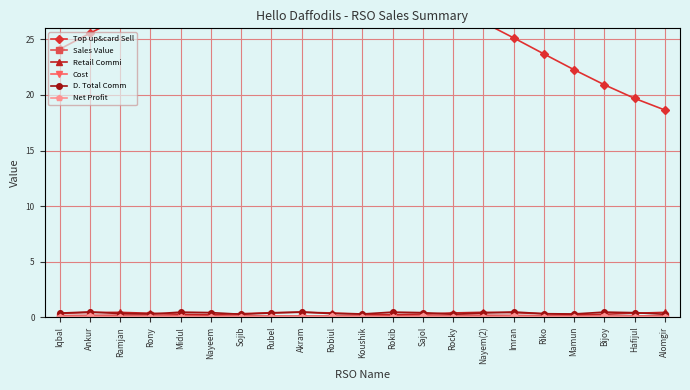

Count the Net Profit values in the range 0 to 1.

21